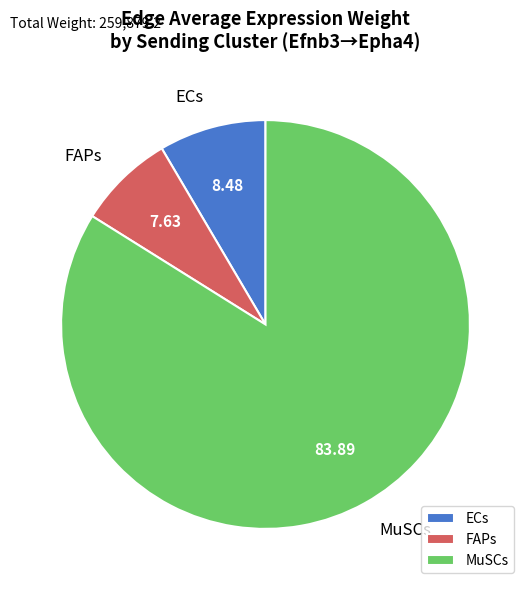

Combined, do ECs and MuSCs account for over 50%?

Yes